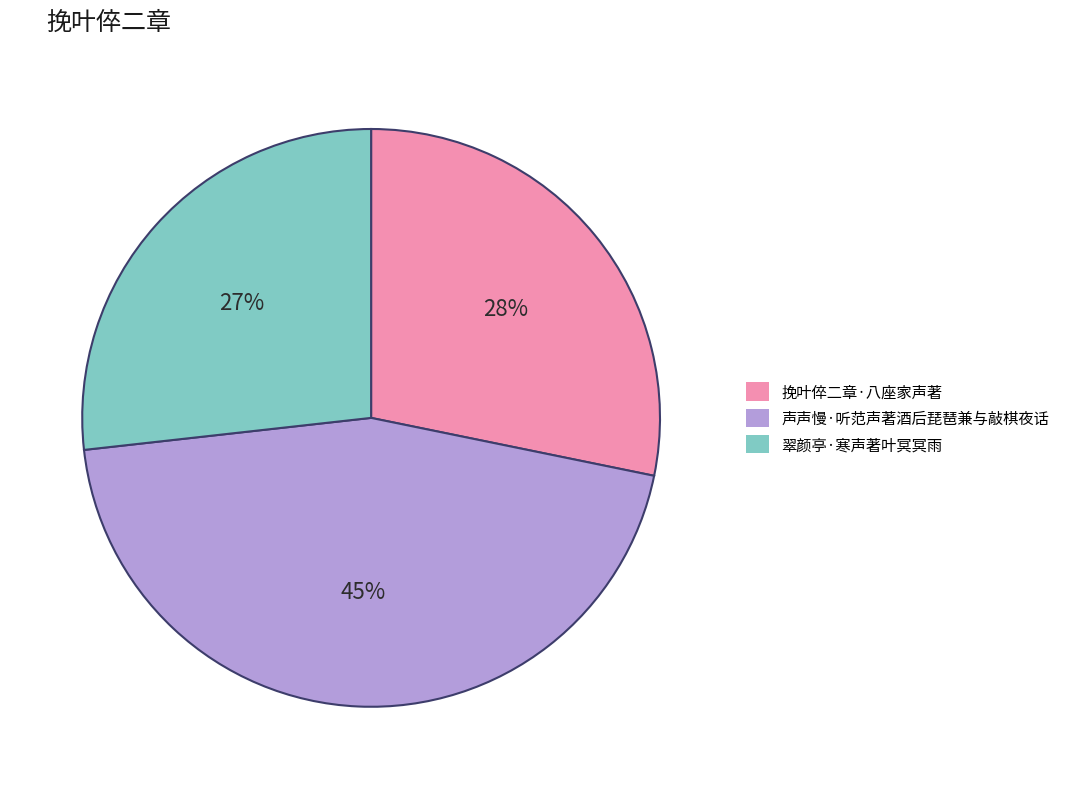

To the nearest percent, what is the combined percentage of 声声慢·听范声著酒后琵琶兼与敲棋夜话 and 挽叶倅二章·八座家声著?

73%